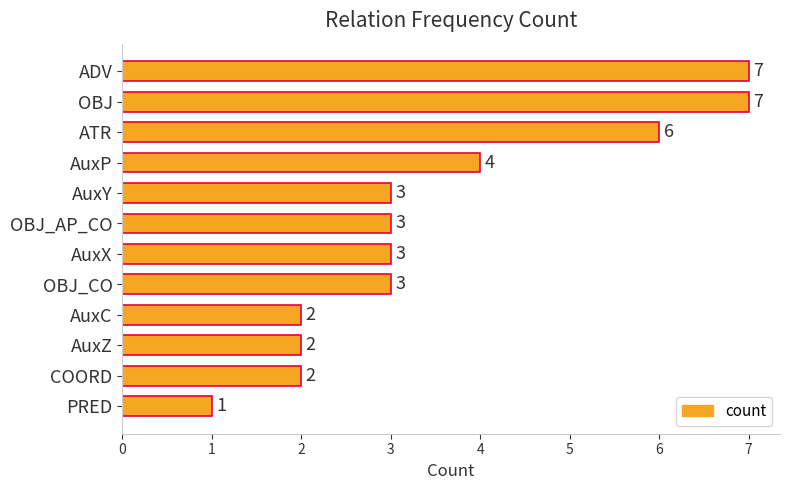

Approximately how many times larger is the value at AuxC compared to COORD?

1.0